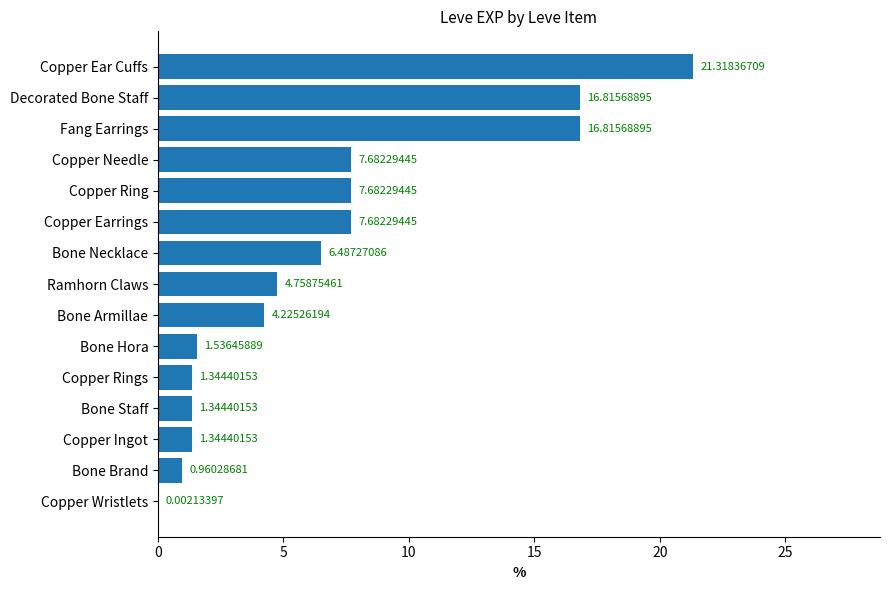

At which category does the chart reach its peak across all series?

Copper Ear Cuffs